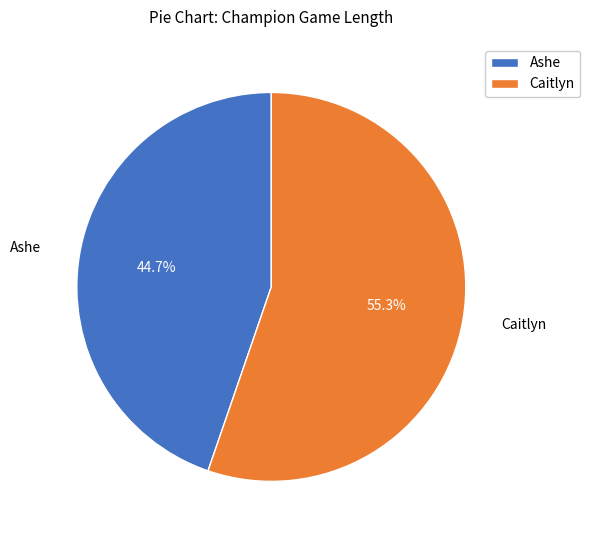

To the nearest percent, what is the average slice percentage?

50%